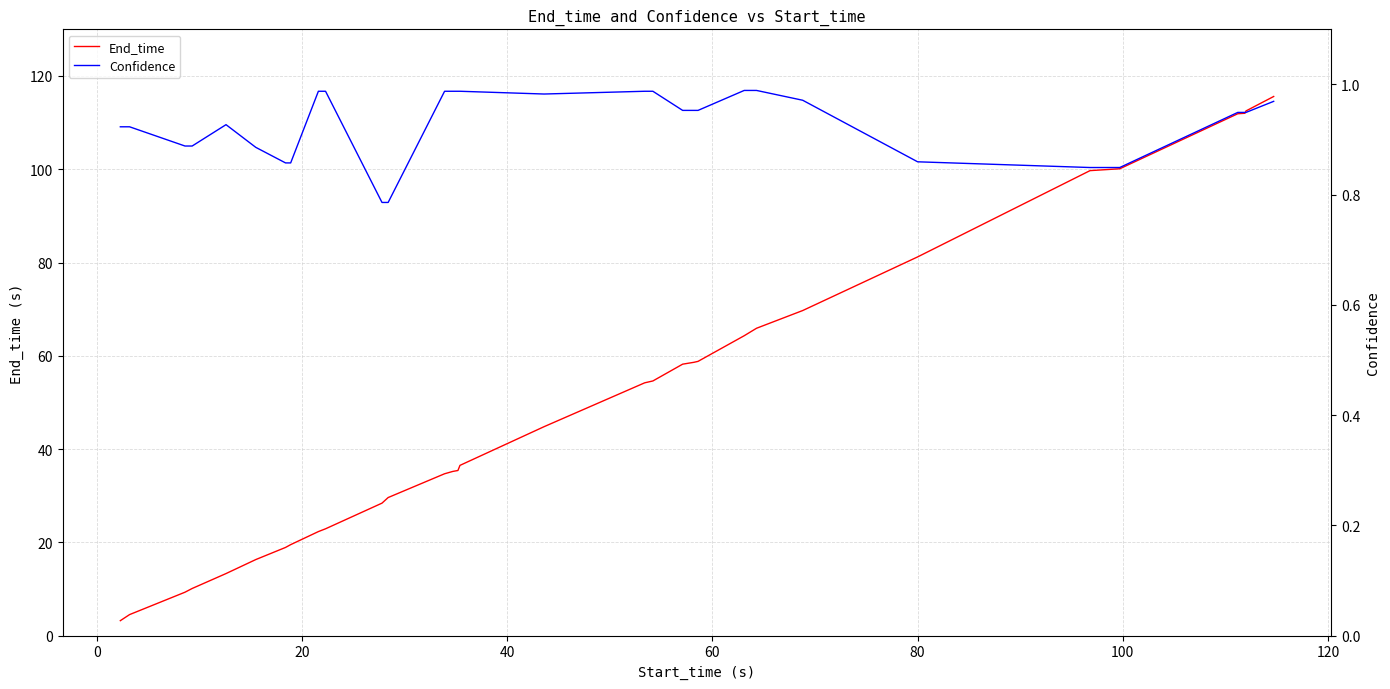

Reading right to left, list all the values displayed in this chart.

End_time: 115.6	112.5	112.0	111.9	100.1	99.7	81.2	69.7	65.9	64.3	58.8	58.6	58.2	54.6	54.2	44.8	36.5	35.4	35.2	34.7	29.6	28.4	22.9	22.3	19.5	18.9	16.3	13.3	10.1	9.3	4.5	3.2
Confidence: 1.0	0.9	0.9	0.9	0.8	0.8	0.9	1.0	1.0	1.0	1.0	1.0	1.0	1.0	1.0	1.0	1.0	1.0	1.0	1.0	0.8	0.8	1.0	1.0	0.9	0.9	0.9	0.9	0.9	0.9	0.9	0.9